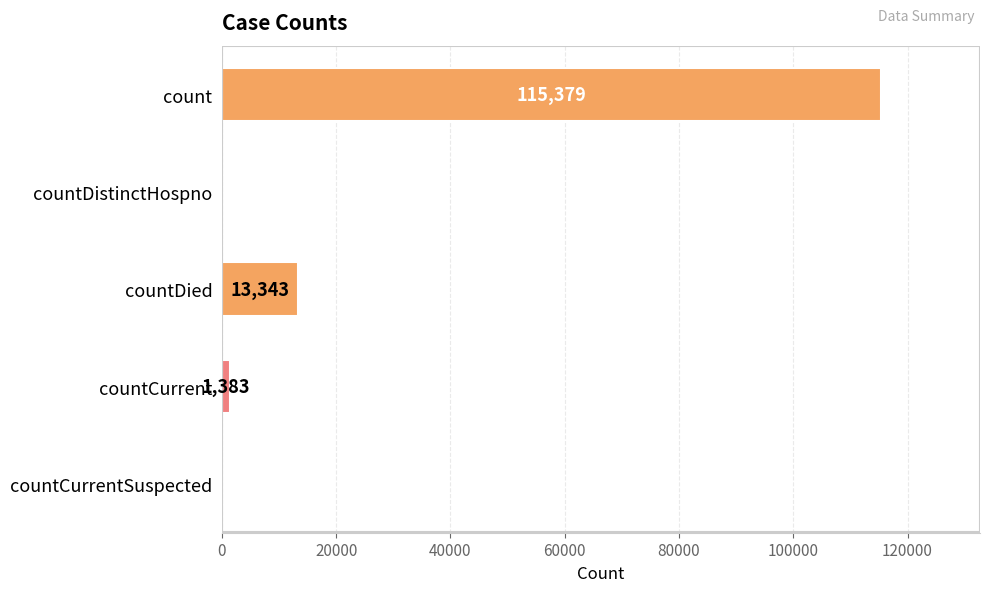

What is the change in value from count to countCurrent?

-113996